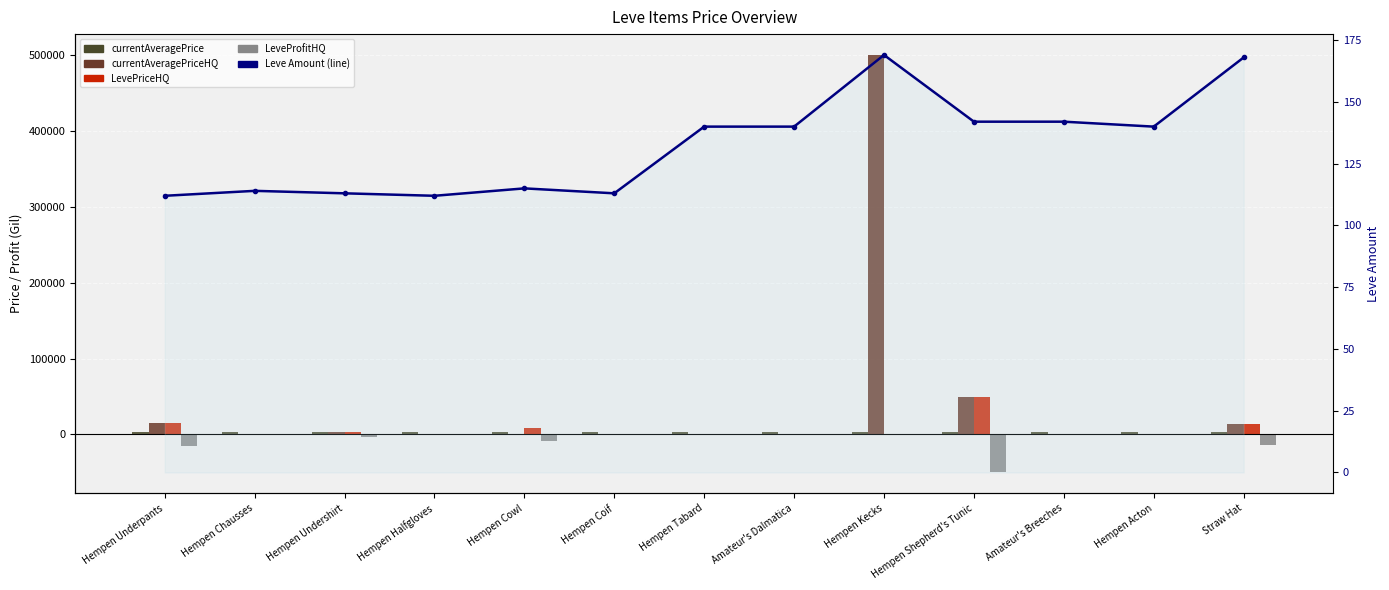

Between Hempen Halfgloves and Hempen Cowl, which is larger?

Hempen Halfgloves